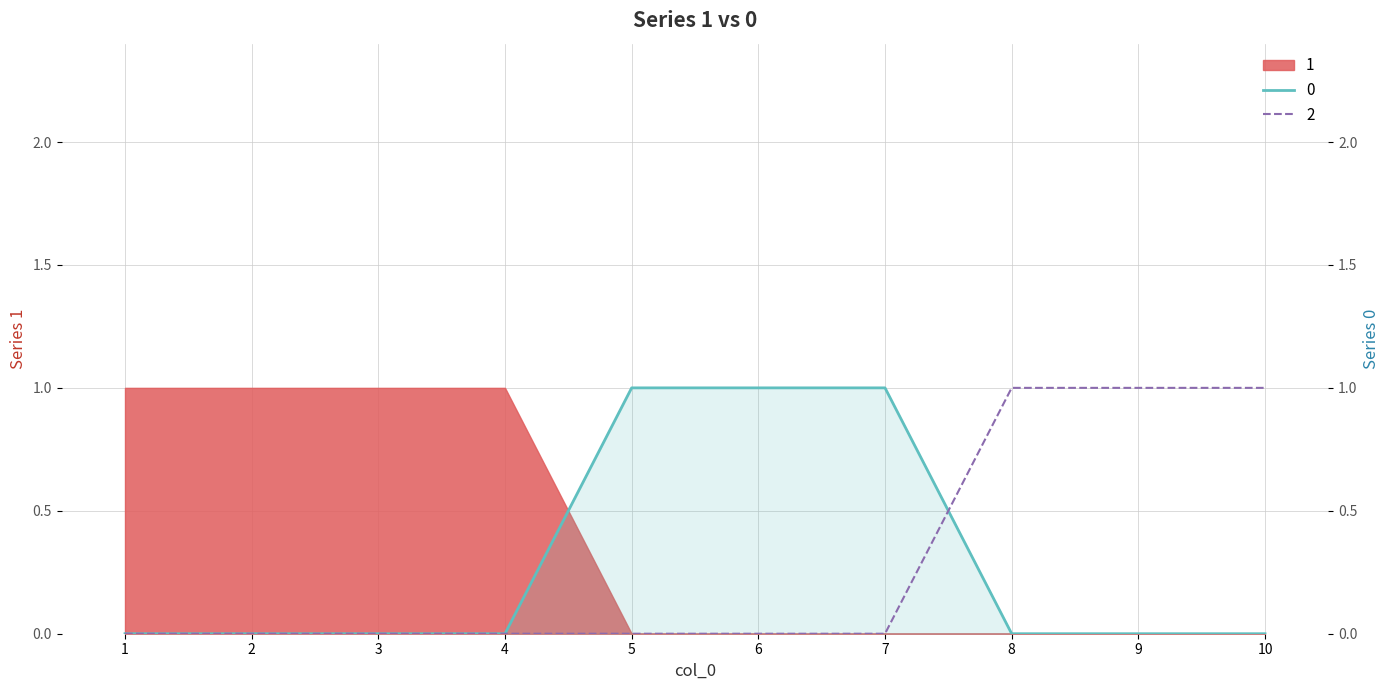

The 2 series shows 0 at 1. True or false?

True